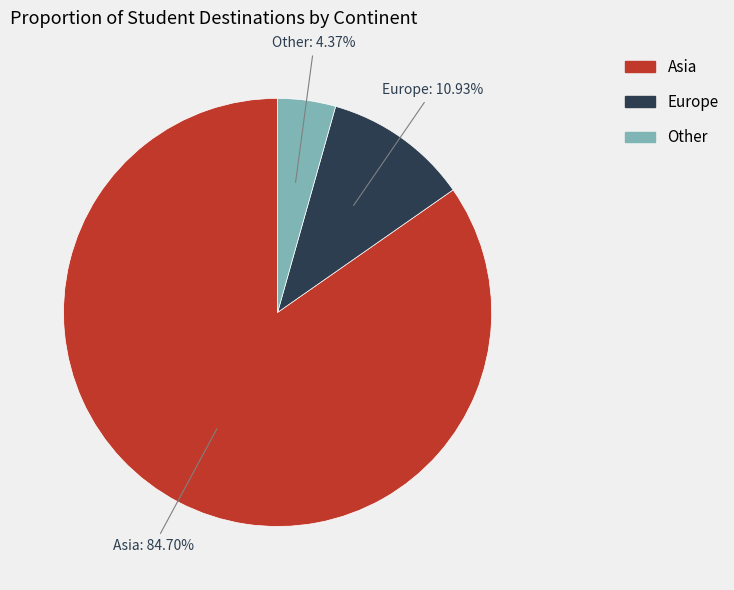

Is there any slice that represents more than half of the pie?

Yes